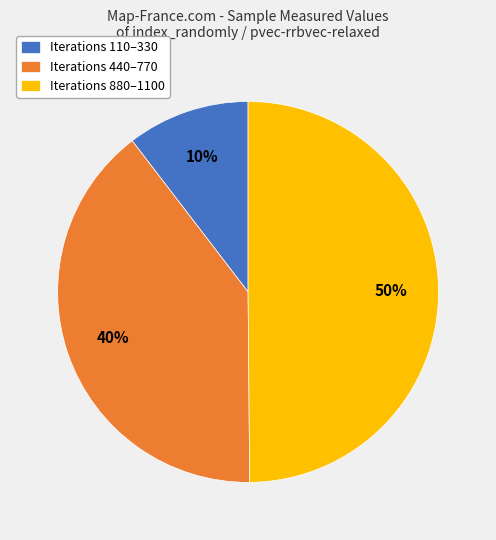

To the nearest percent, what is the average slice percentage?

33%